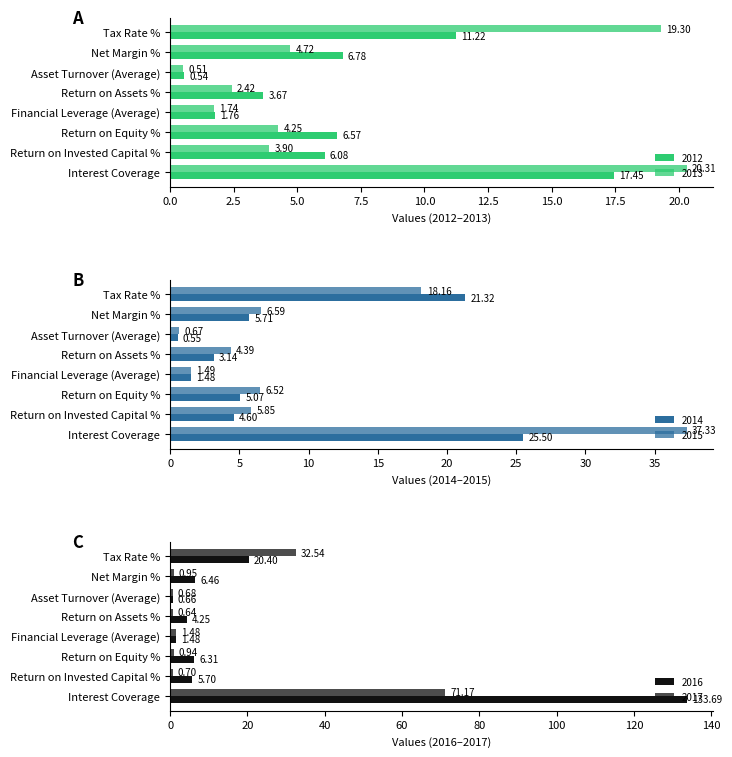

Where is 2013 nearest to the value 10?

Net Margin %